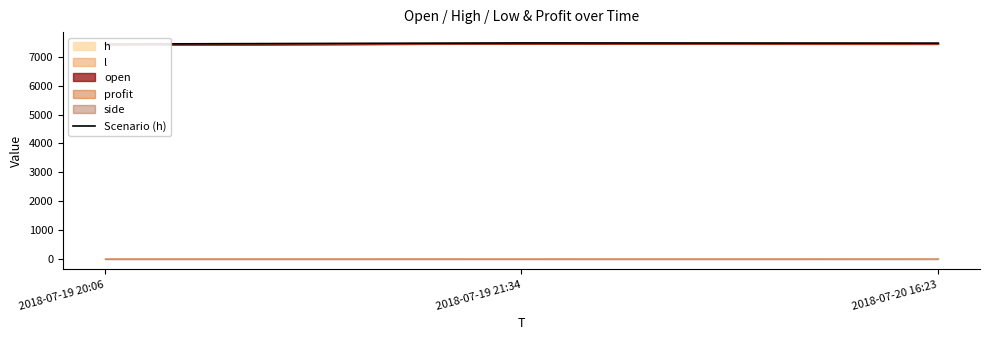

What value does the data have at 2018-07-19 20:06, to the nearest 10?

7450